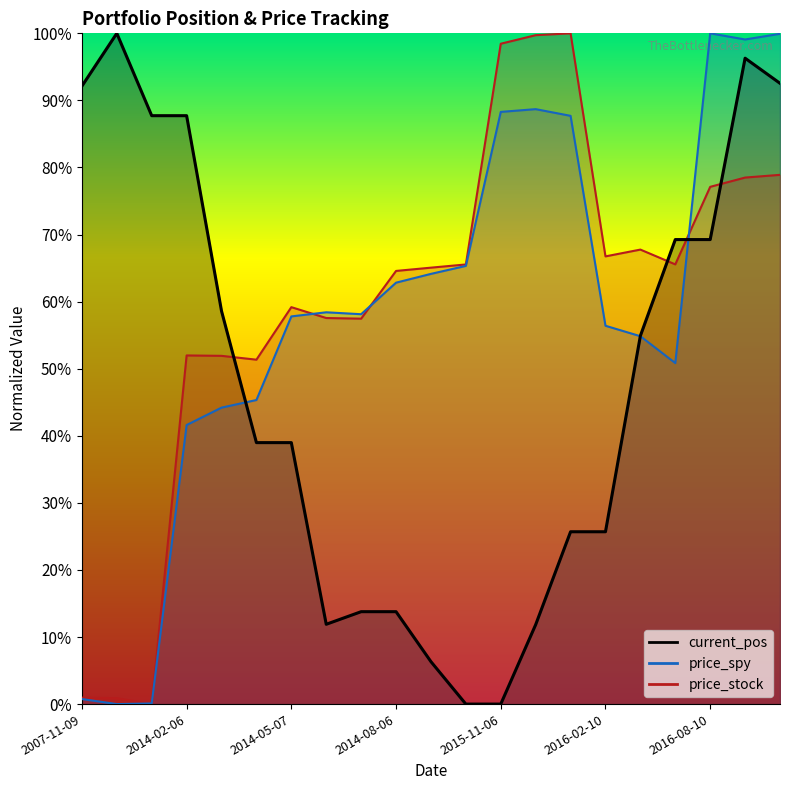

Between 2016-08-11 09:30 and 2016-02-10 16:00, which is larger?

2016-08-11 09:30